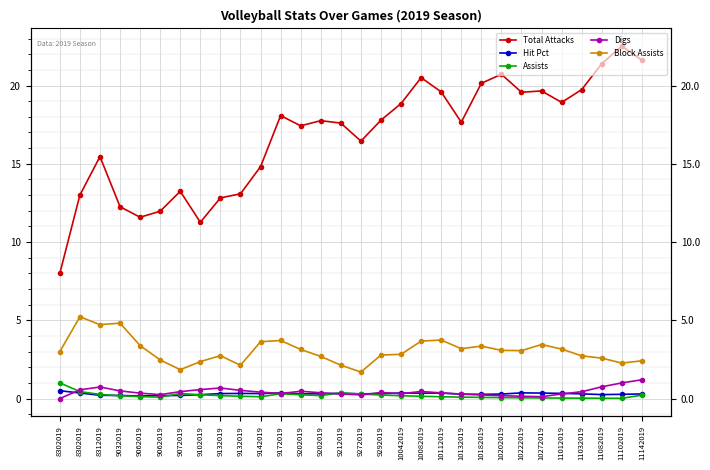

Where is Assists nearest to the value 0?

11102019